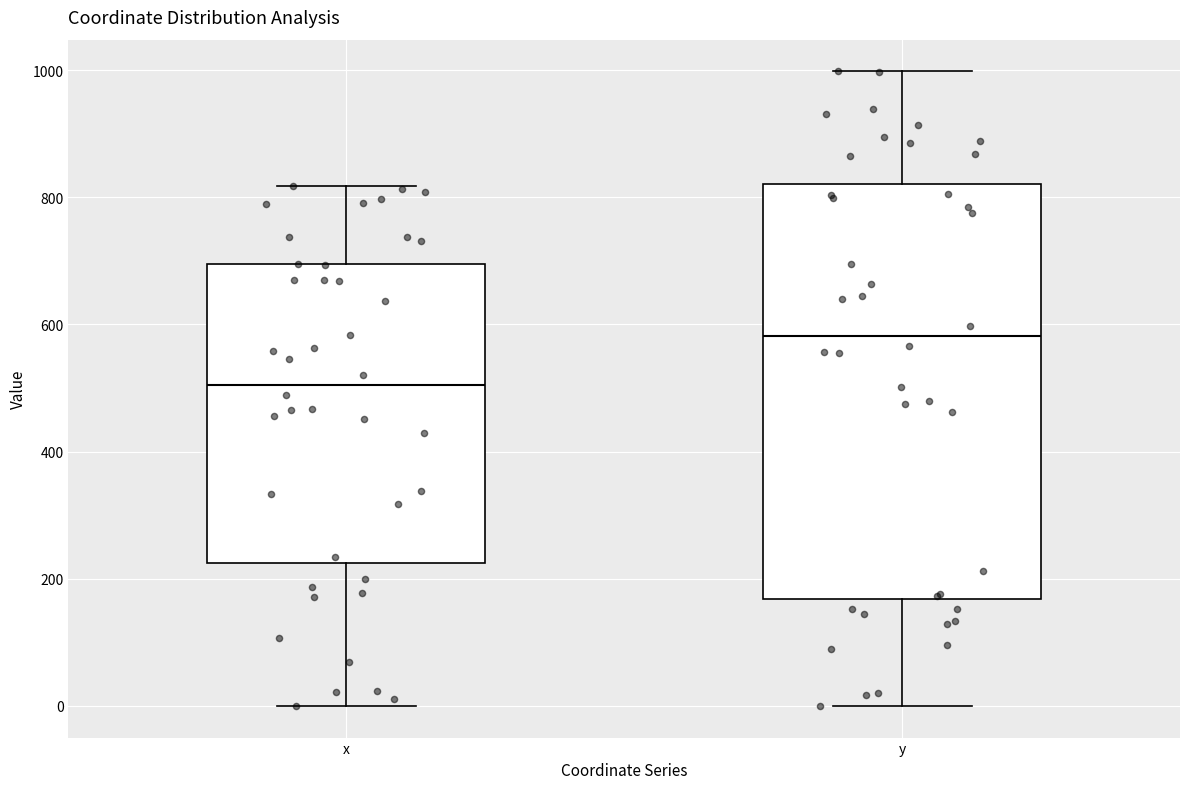

Which box has the lowest median line?

x